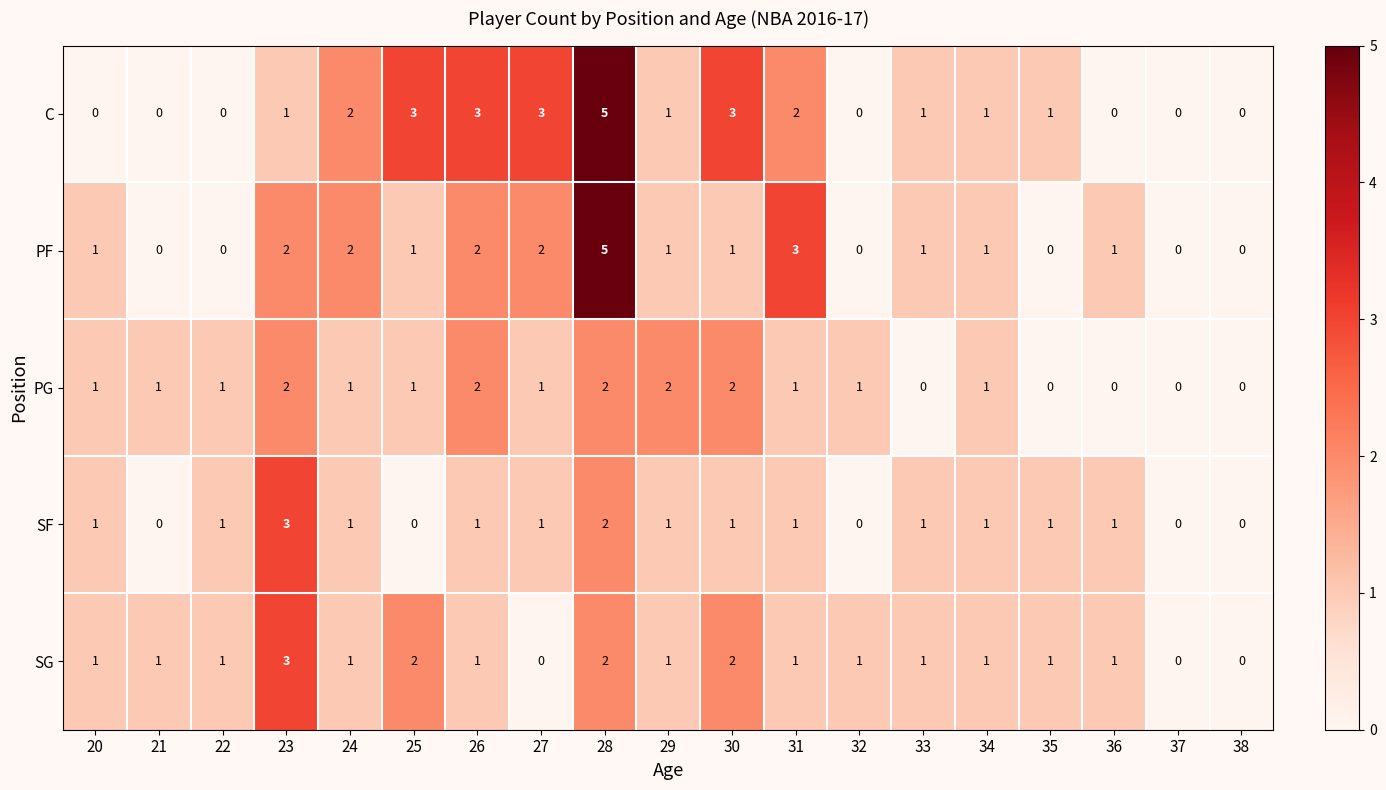

What is the difference between the second highest and minimum values in the C series?

3